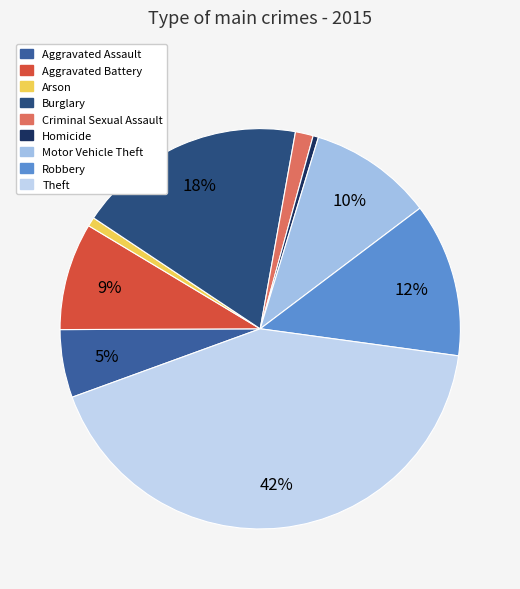

Is the sum of Robbery and Aggravated Battery greater than half?

No